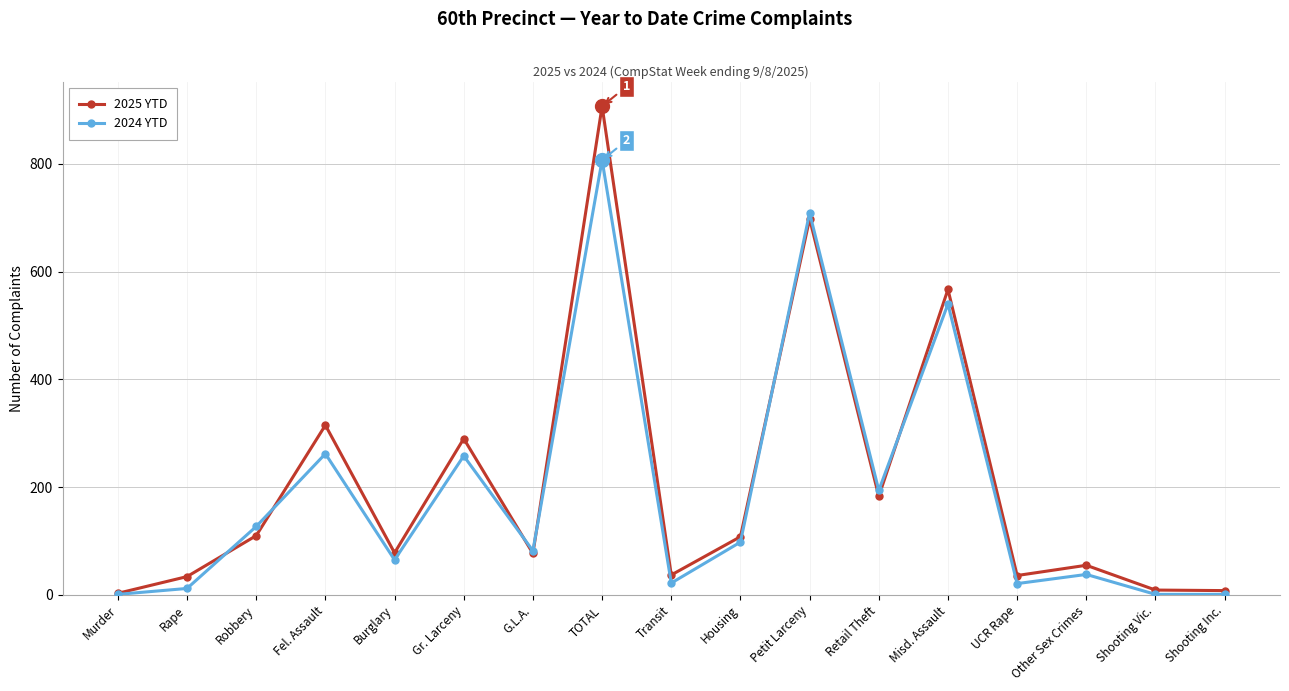

Which series changed the most between Transit and Housing?

2024 YTD